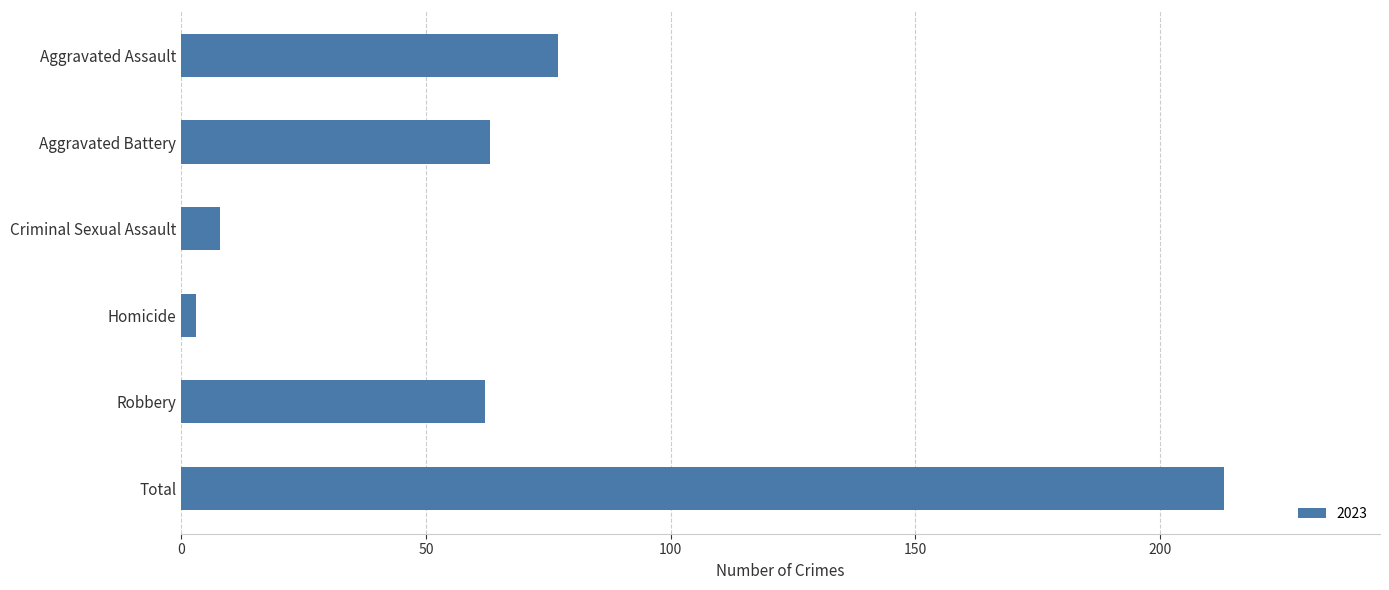

Reading top to bottom, extract all data points from this chart.

77	63	8	3	62	213